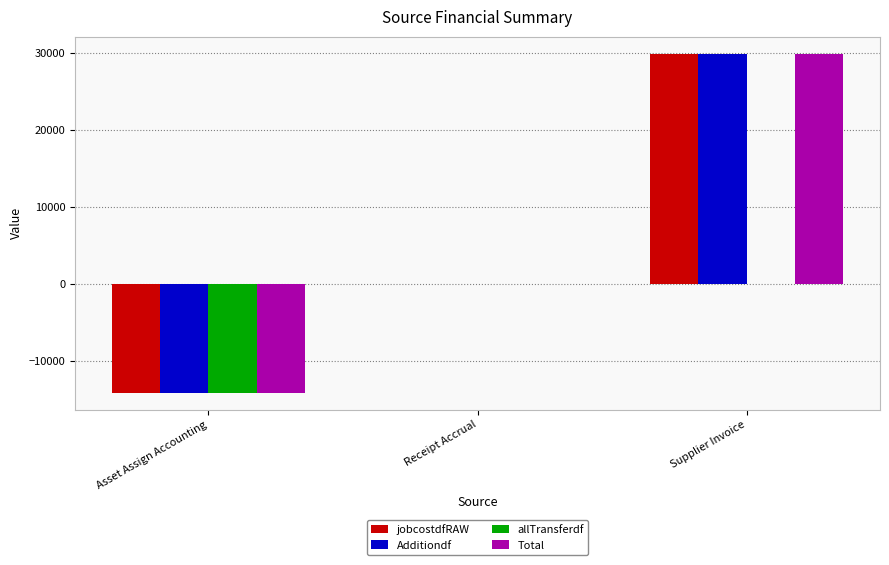

At which category is the sum across all series the highest?

Supplier Invoice